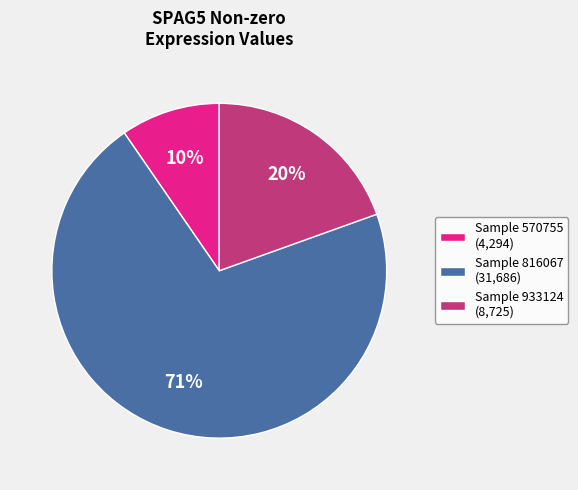

To the nearest percent, what is the combined percentage of Sample 816067 (31,686) and Sample 933124 (8,725)?

90%